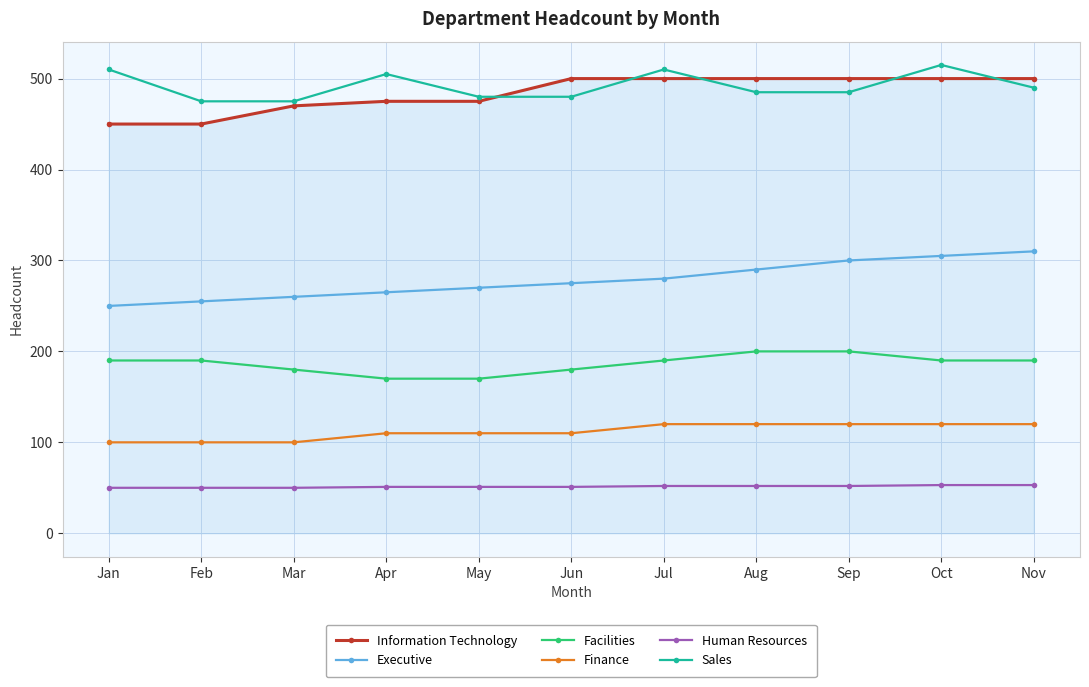

Is it true that Finance equals 179 at Sep?

False